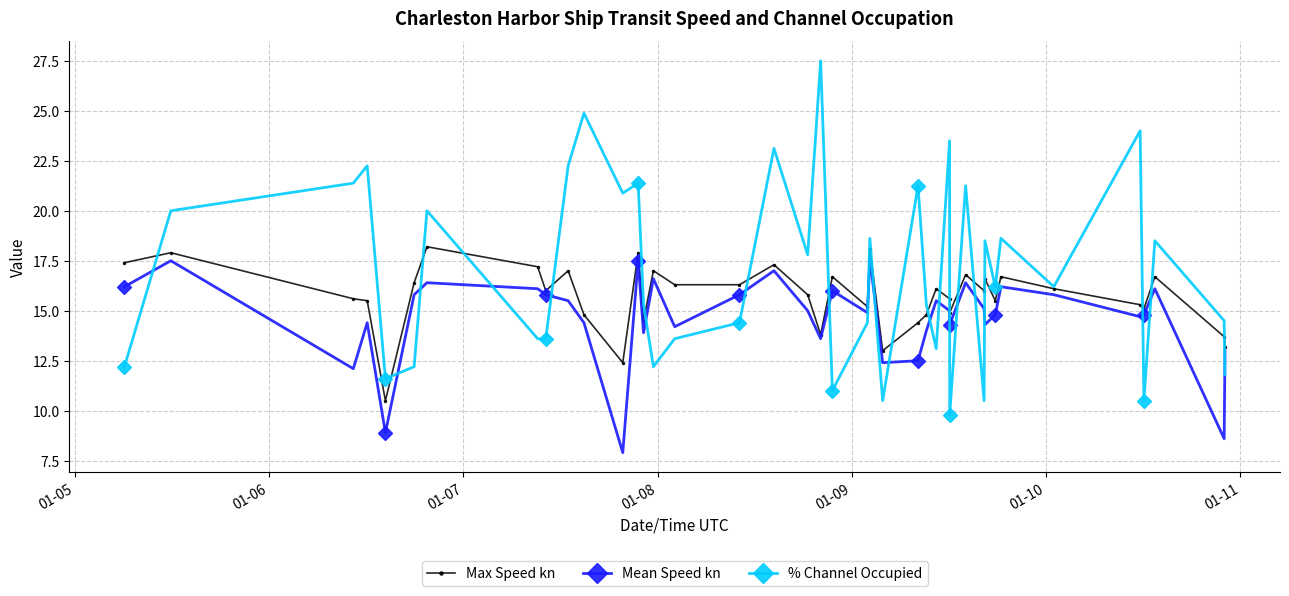

Which series has the largest total across all categories?

% Channel Occupied